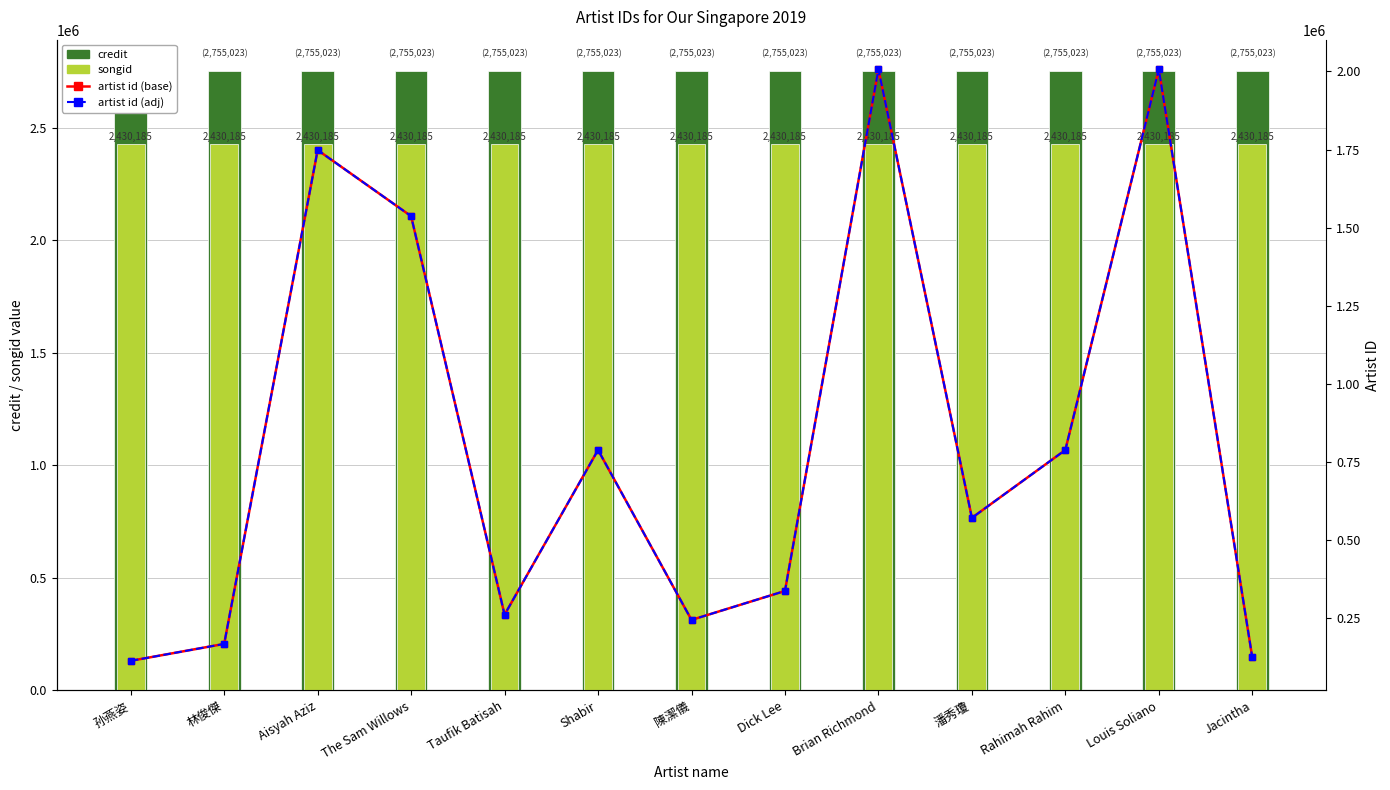

Between Louis Soliano and Aisyah Aziz, which is larger?

Louis Soliano